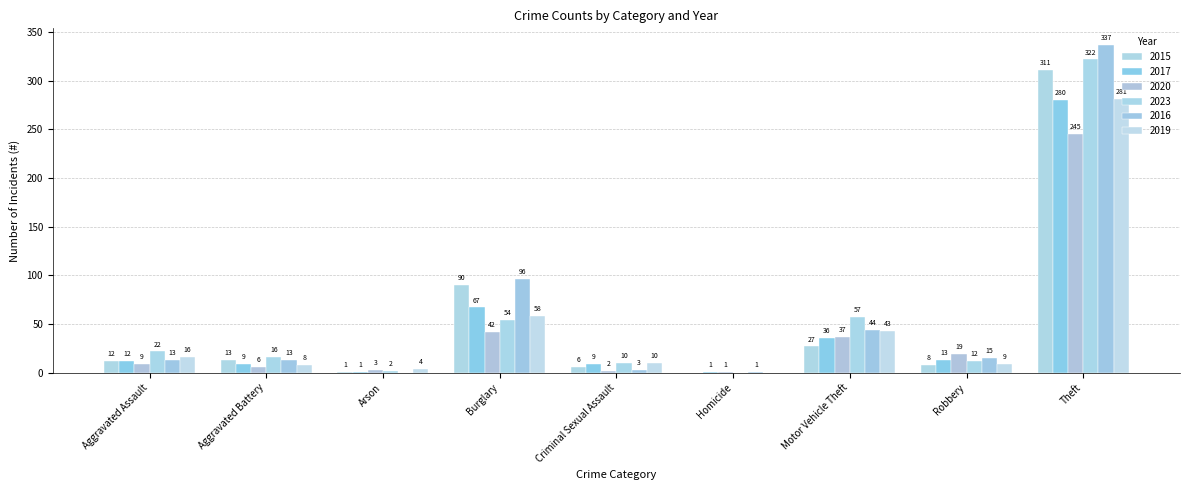

Which category has the lowest value across all series?

Homicide